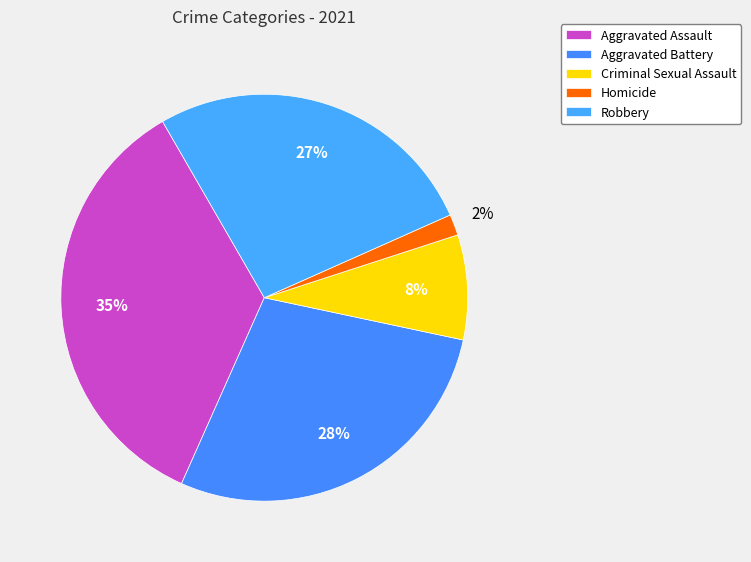

How many segments does this pie chart have?

5